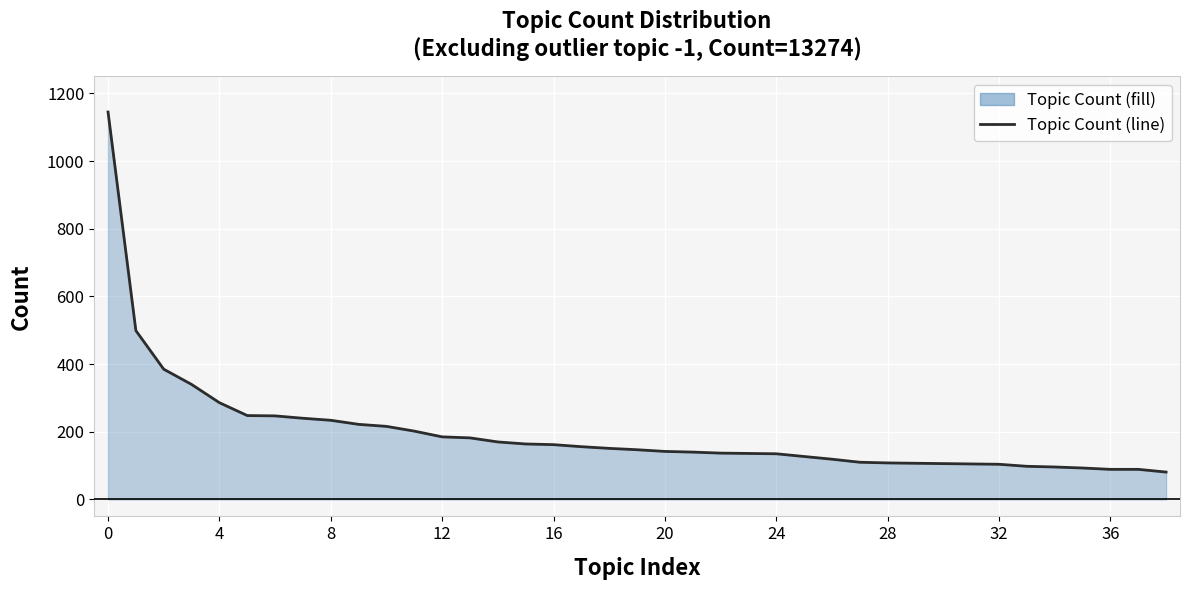

What is the difference between the maximum and minimum values?

1064